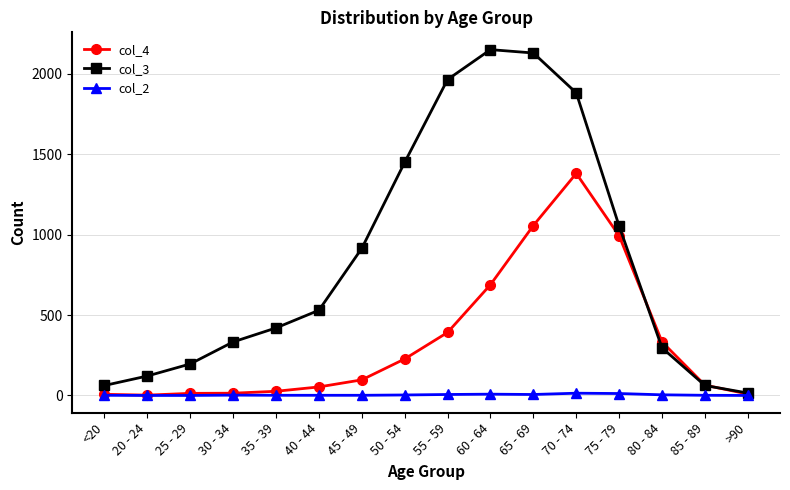

Read the col_4 value at 60 - 64, to the nearest 50.

700